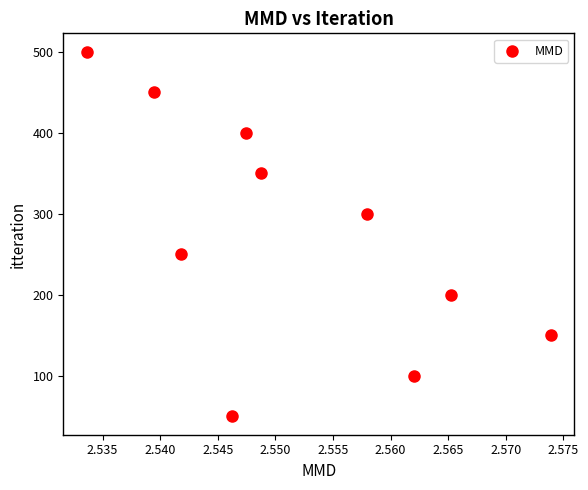

What is the range of Y values (max minus min)?

450